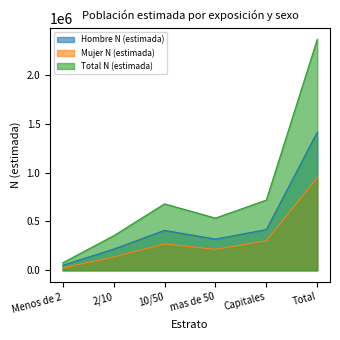

At which category does the chart reach its peak across all series?

Total